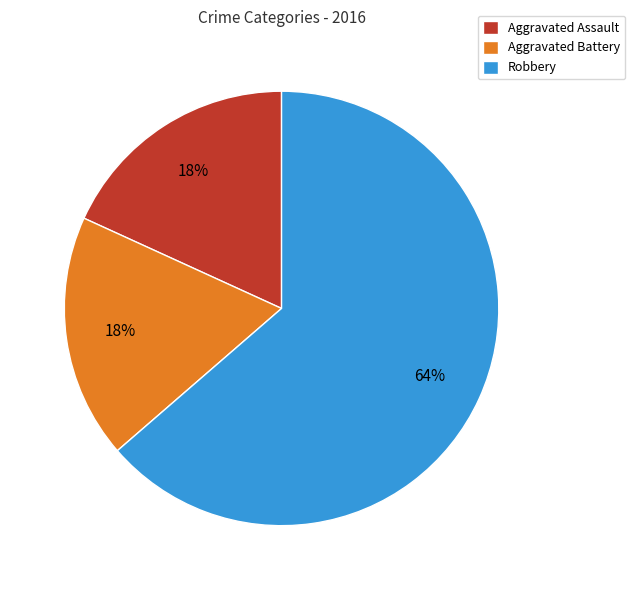

Which category accounts for the majority?

Robbery